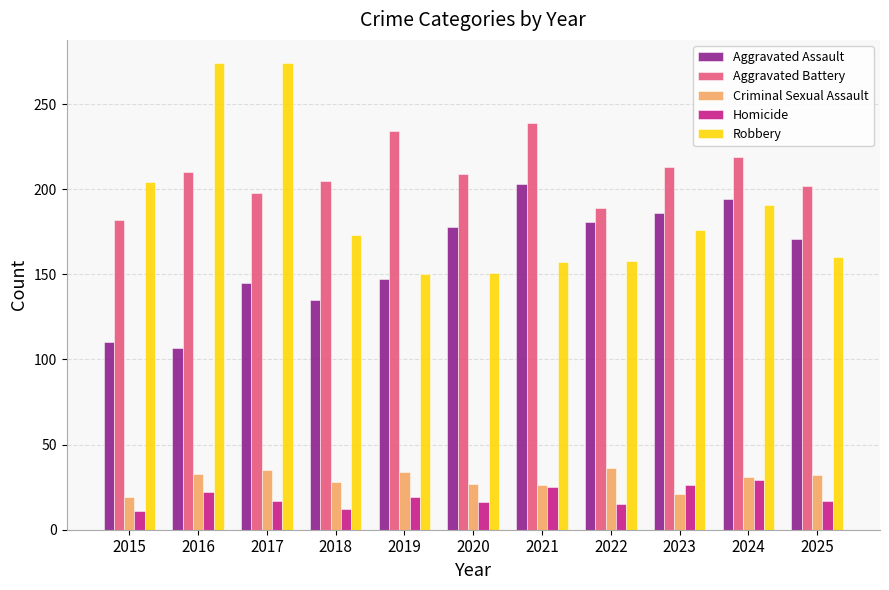

Which series has the widest spread of values?

Robbery